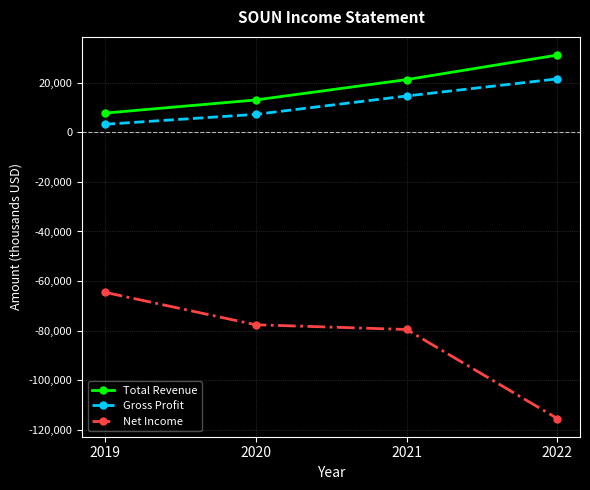

Reading left to right, transcribe all the data shown in this chart.

Total Revenue: 7700	13000	21200	31100
Gross Profit: 3200	7200	14600	21500
Net Income: -64500	-77600	-79500	-115400